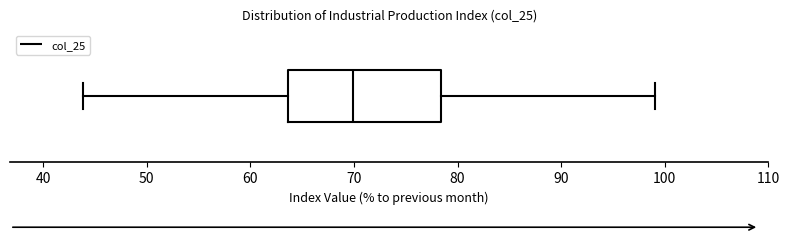

Read this box plot against the x-axis: the position of the median line, the range covered by the box, and the ends of both whiskers. The values are not printed on the chart, so give them approximately, as read against the axis.

median 70, box 64 to 78, whiskers 44 to 99